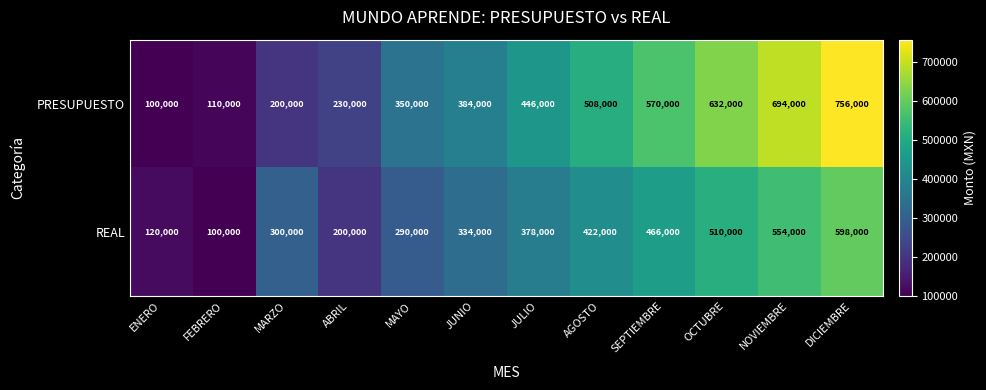

Which category has the highest value across all series?

DICIEMBRE